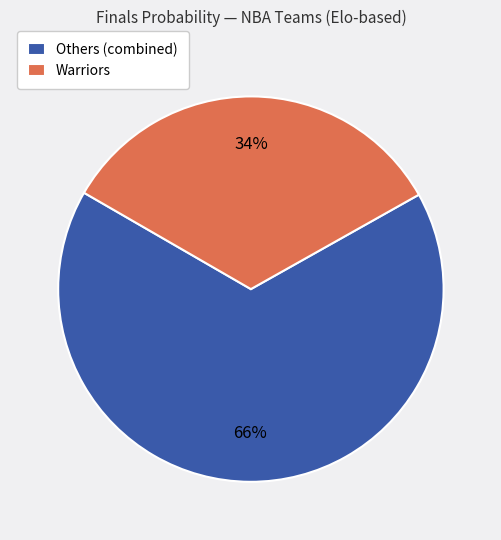

The Others (combined) slice represents 55% of the pie. True or false?

False